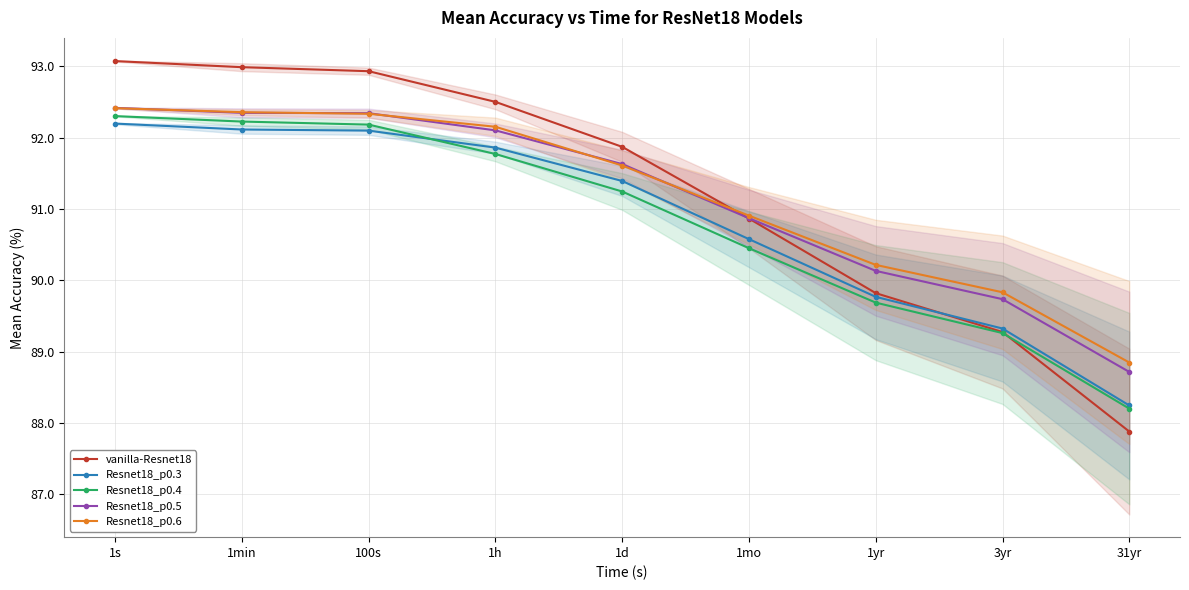

Does the chart display data point markers on the line(s)?

Yes